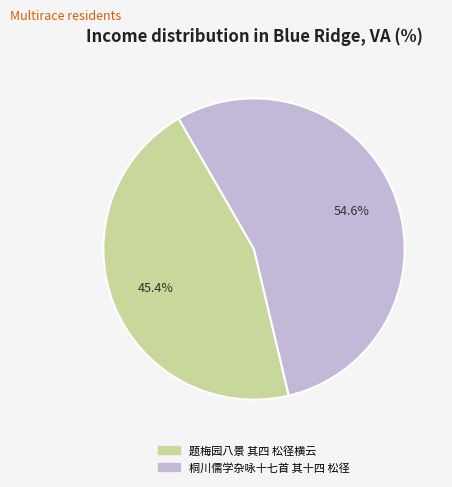

The 题梅园八景 其四 松径横云 slice represents 54% of the pie. True or false?

False